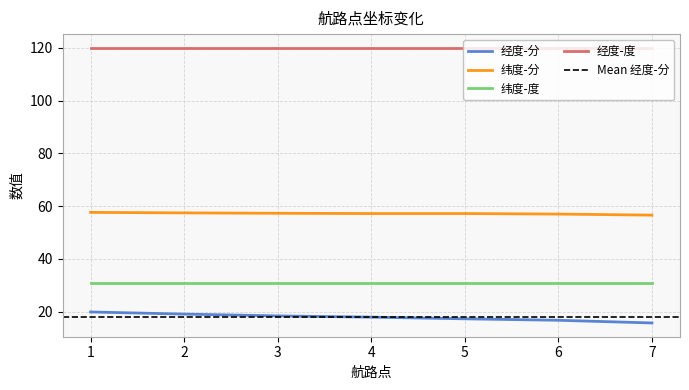

The 纬度-度 series shows 9.6 at 4. True or false?

False